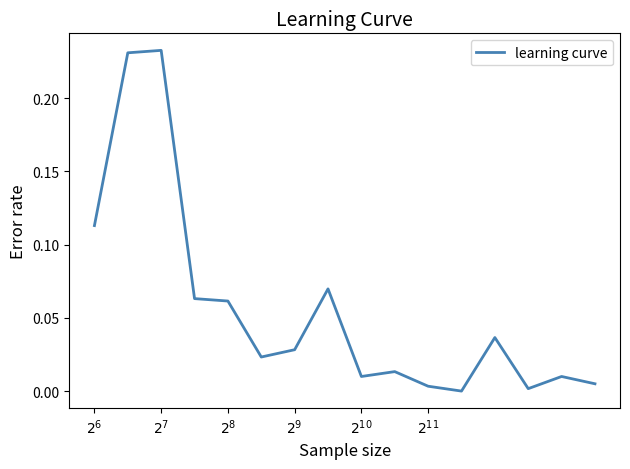

Is this an area chart (filled region under the line)?

No